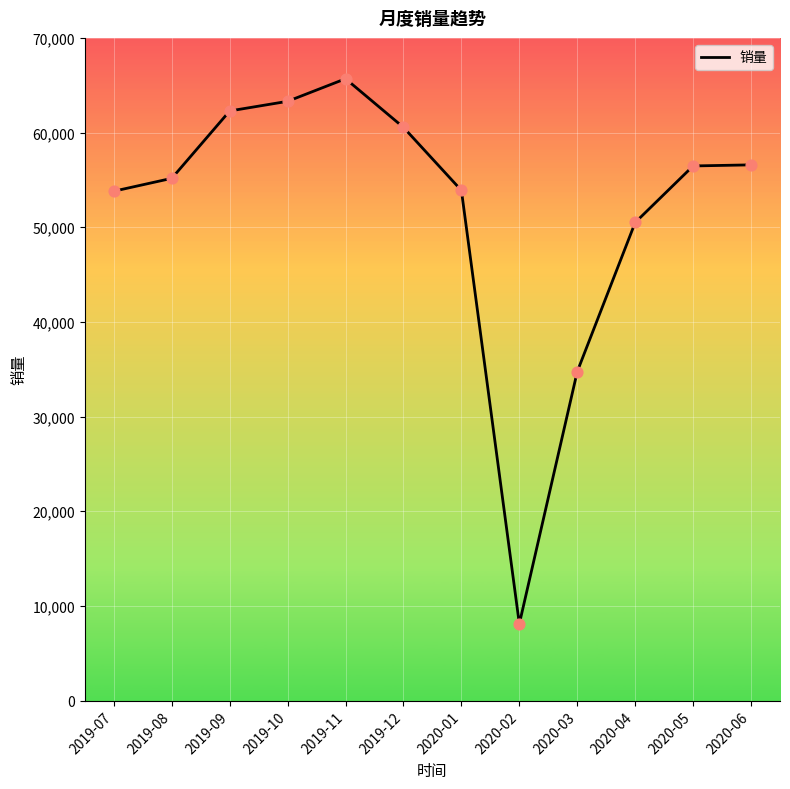

Between 2019-09 and 2019-12, which is larger?

2019-09